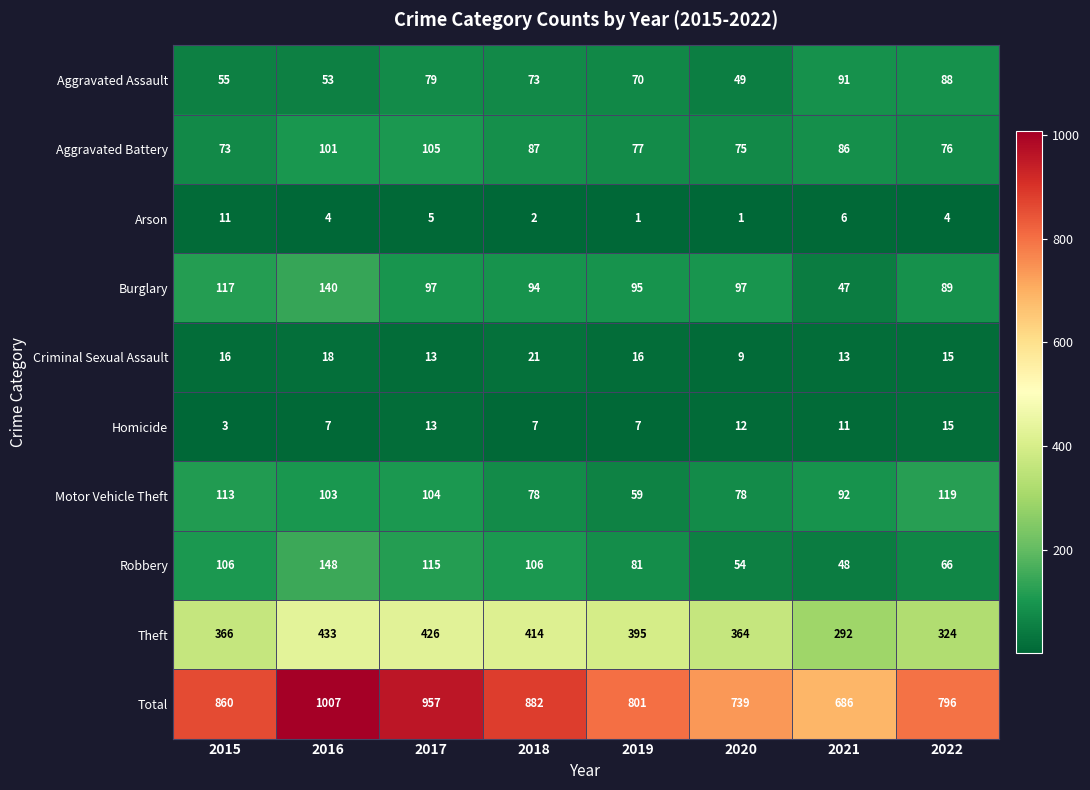

What is the difference between the maximum and minimum values in the Total series?

321